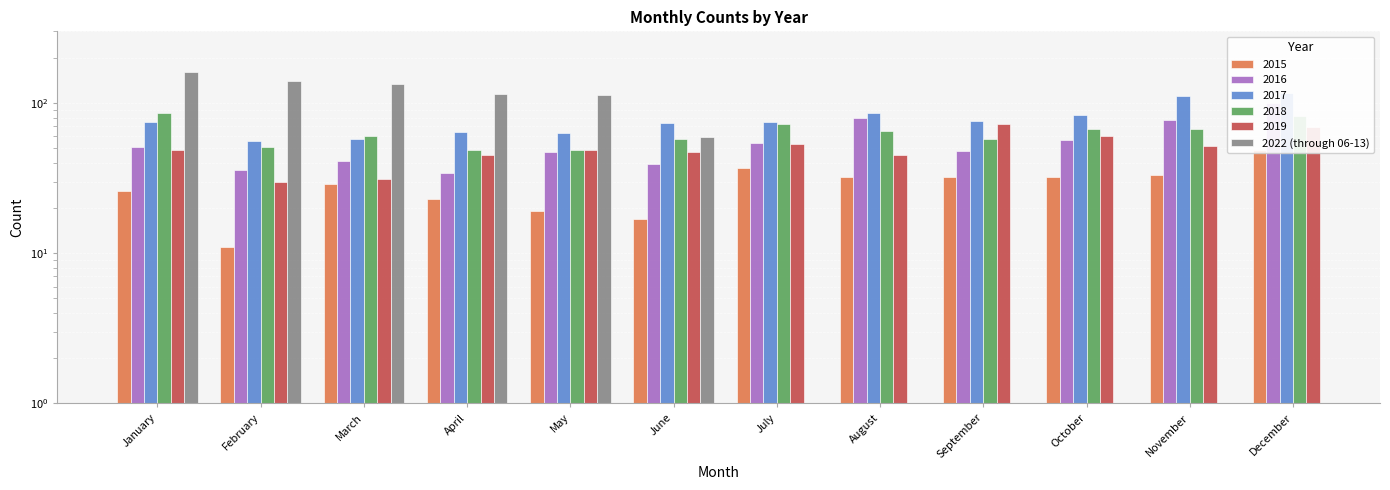

How many bars are there in total?

12